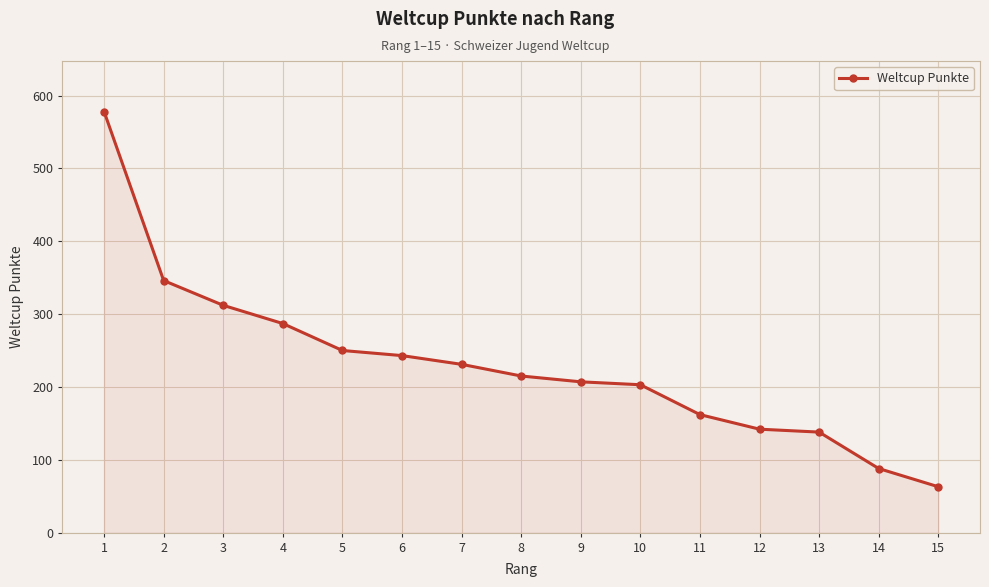

What is the difference between the values at 11 and 15?

99